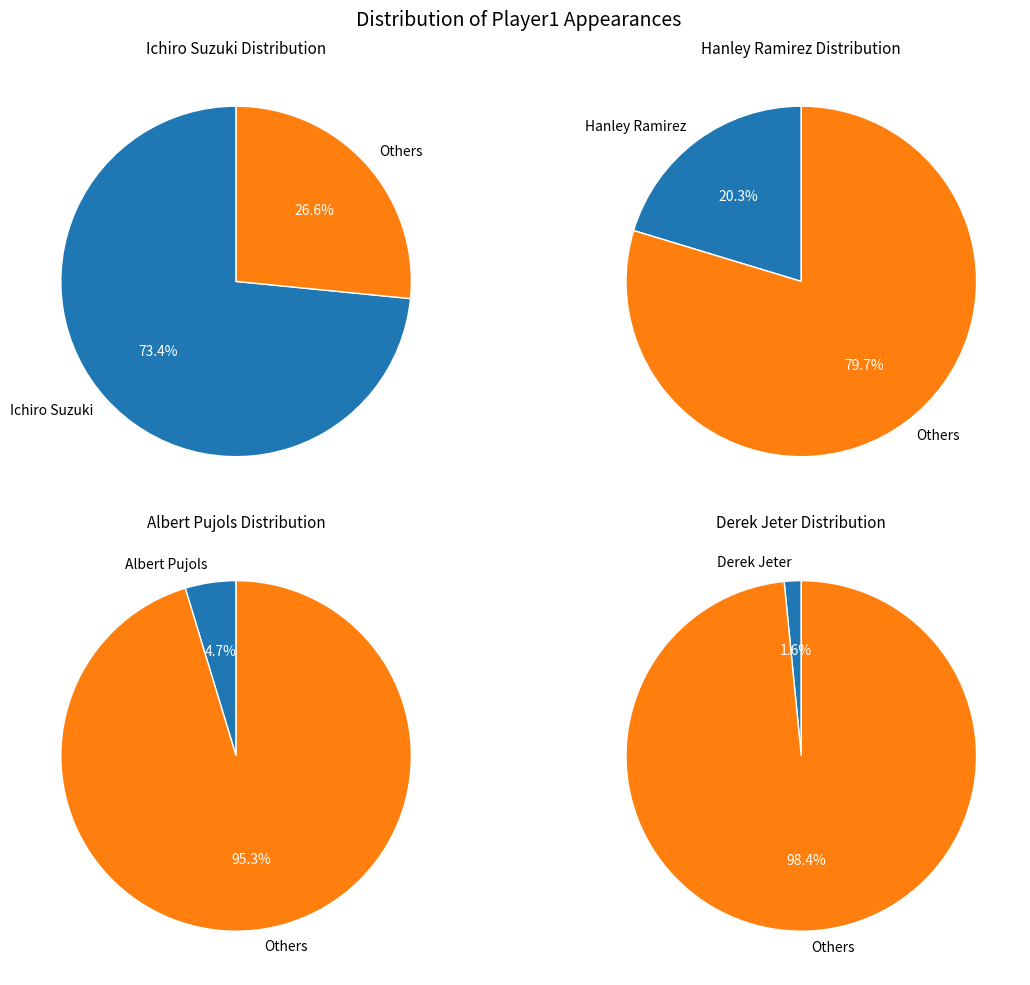

To the nearest percent, what portion does Derek Jeter represent?

2%